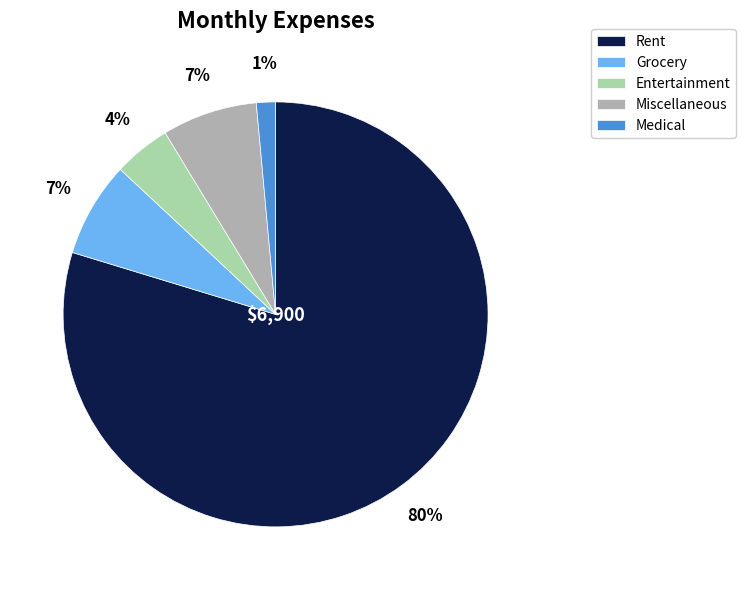

Count the number of slices in the pie.

5